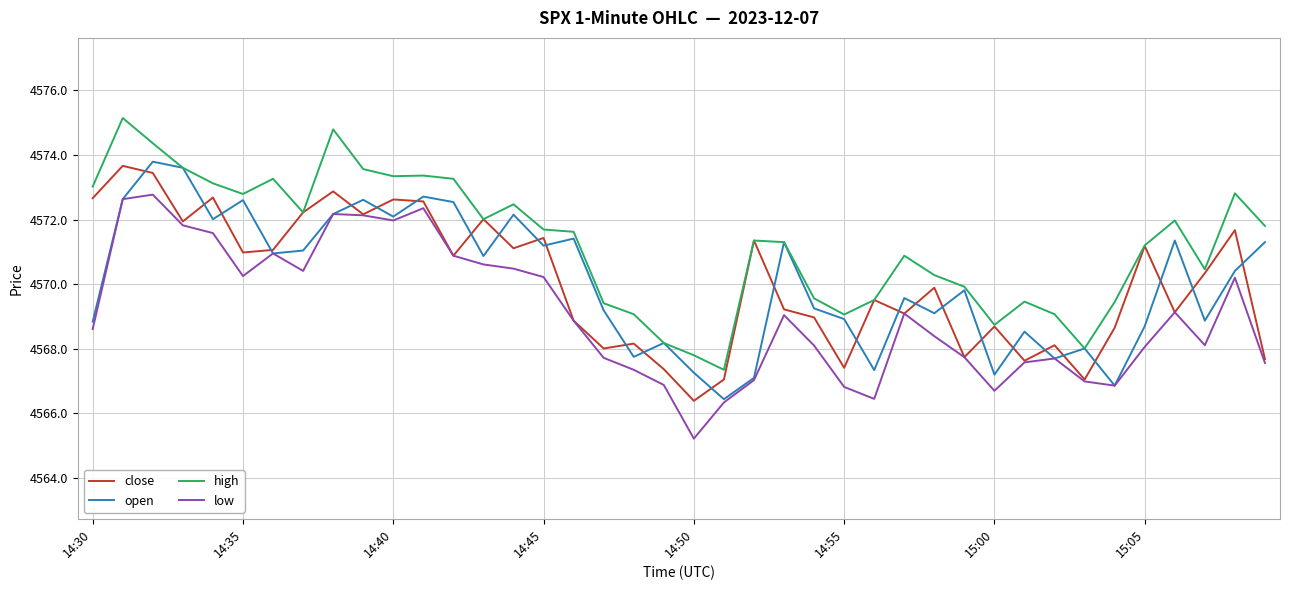

What is the maximum value for open?

4573.8